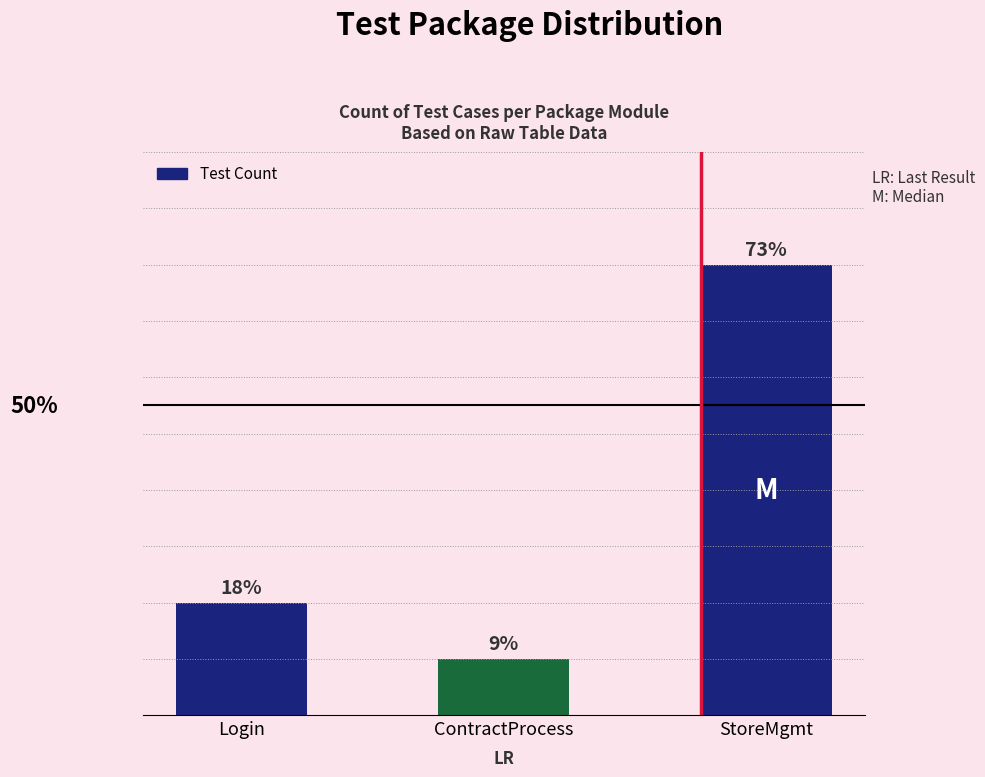

What is the approximate value at StoreMgmt?

8